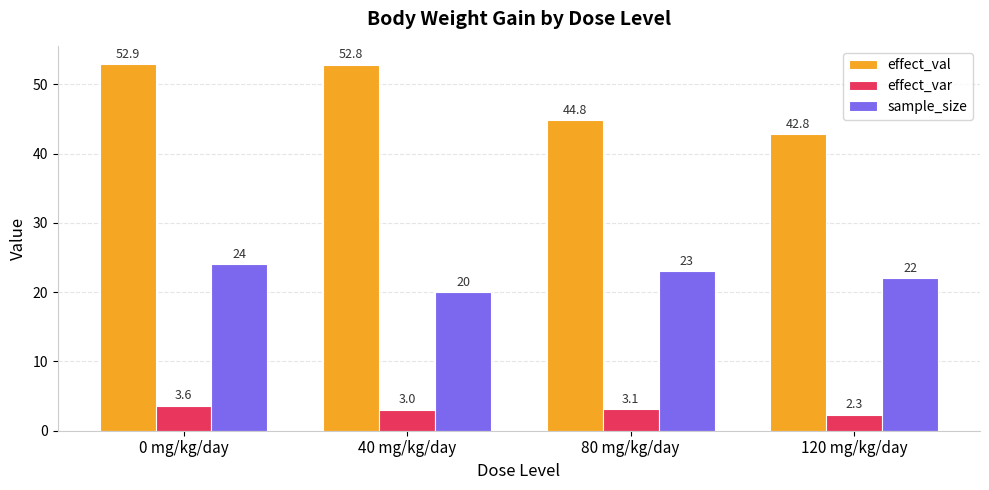

What is the sum of all sample_size values?

89.0